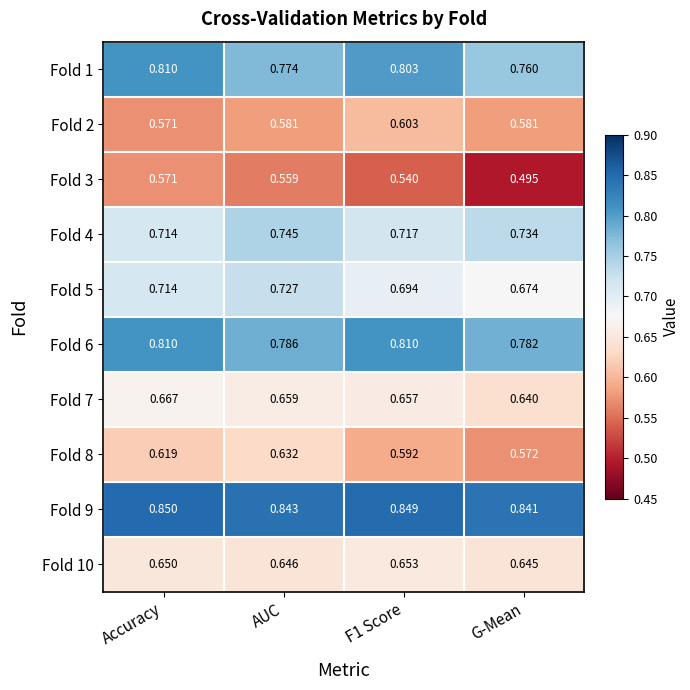

Which series has the largest total across all categories?

Fold 9